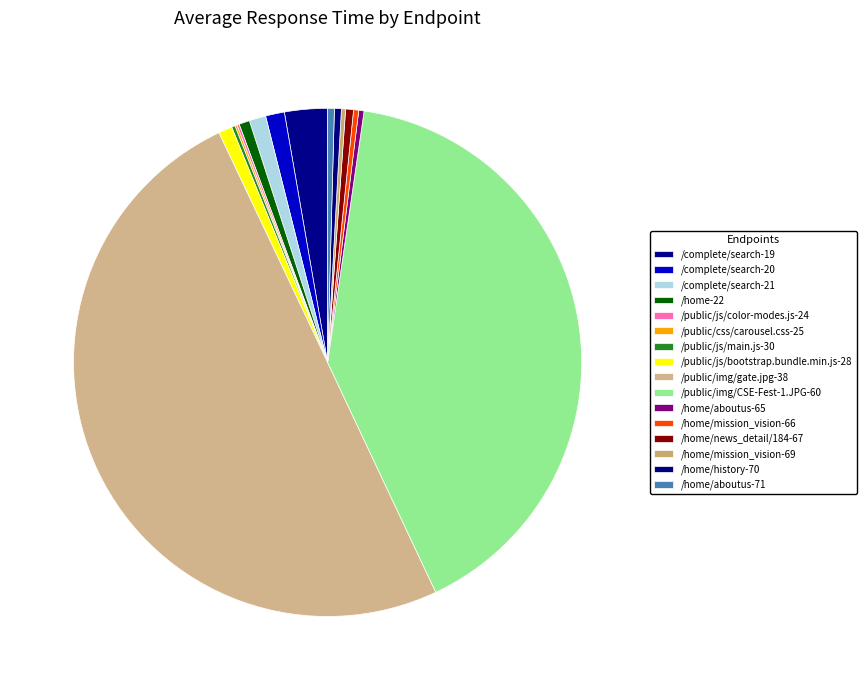

Combined, what portion of the pie is /public/img/gate.jpg-38 and /public/img/CSE-Fest-1.JPG-60?

90.7%